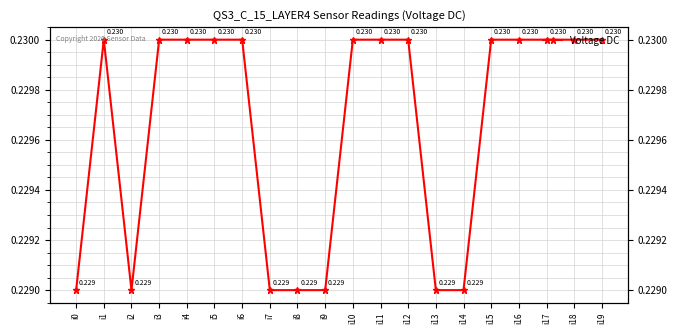

Rank the categories by value from highest to lowest.

i1, i3, i4, i5, i6, i10, i11, i12, i15, i16, i17, i18, i19, i0, i2, i7, i8, i9, i13, i14